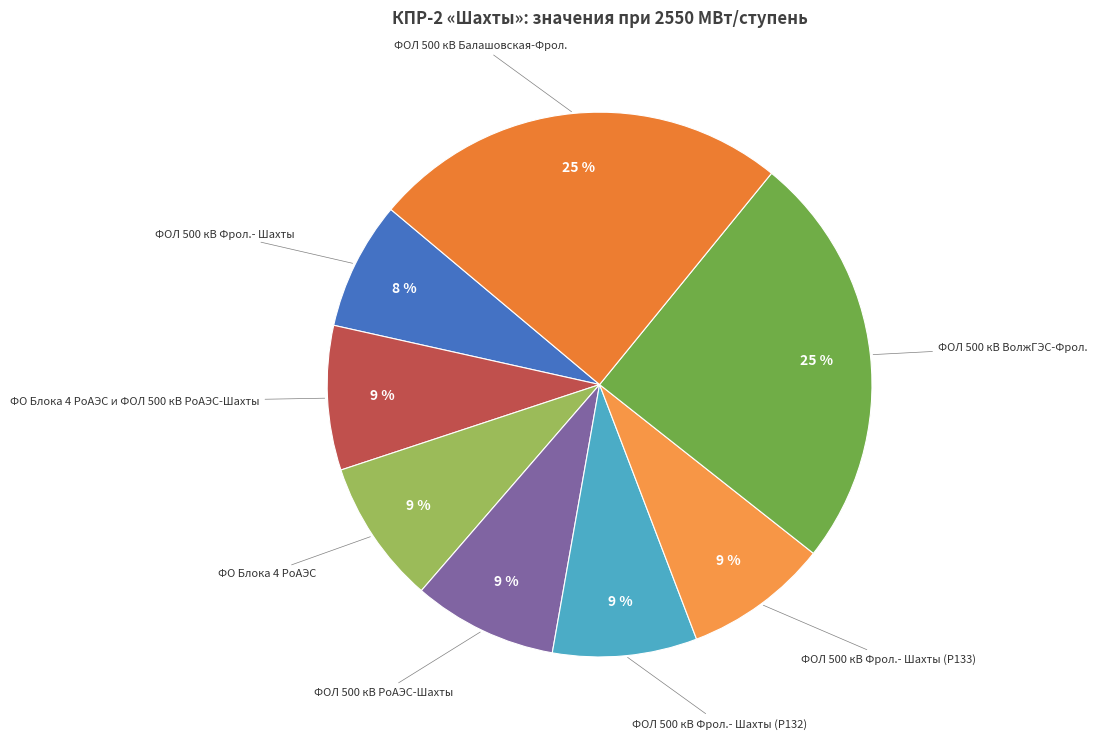

Is there a majority slice in this chart?

No